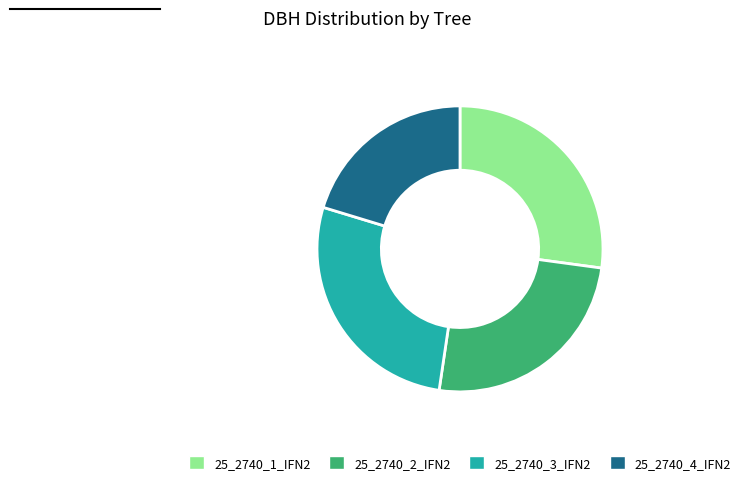

Do 25_2740_4_IFN2 and 25_2740_2_IFN2 together represent more than half of the pie?

No